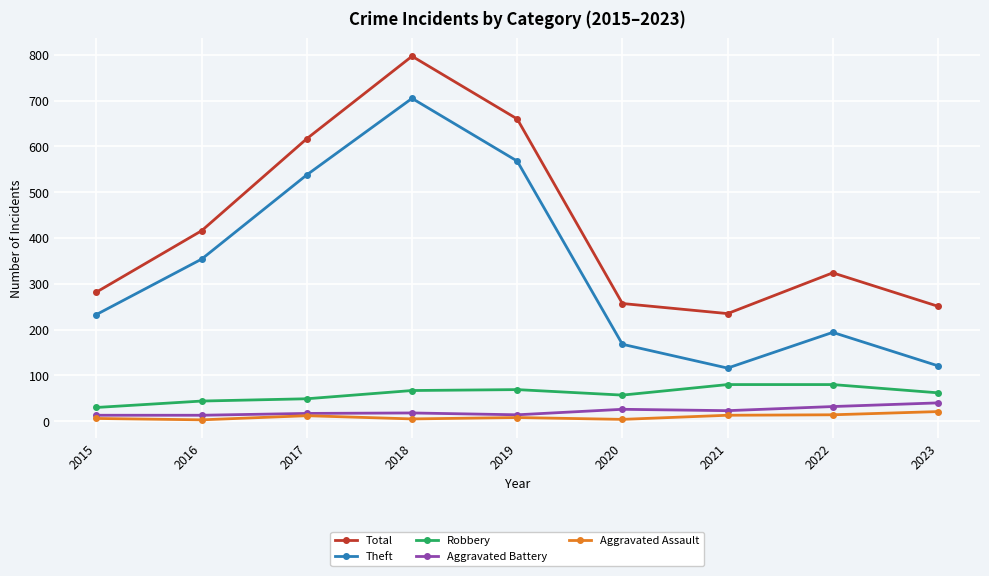

Which series changed the most between 2017 and 2019?

Total